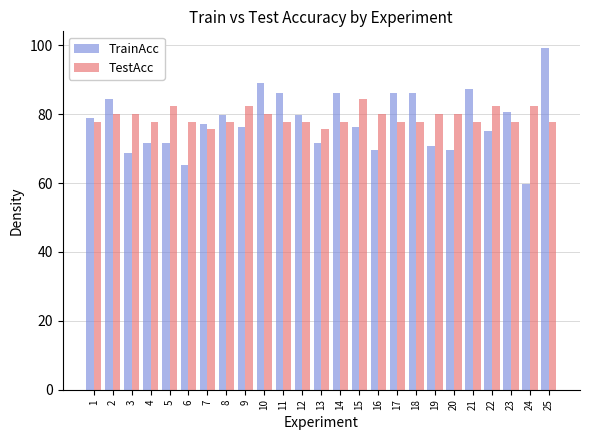

Which series has the largest total across all categories?

TestAcc